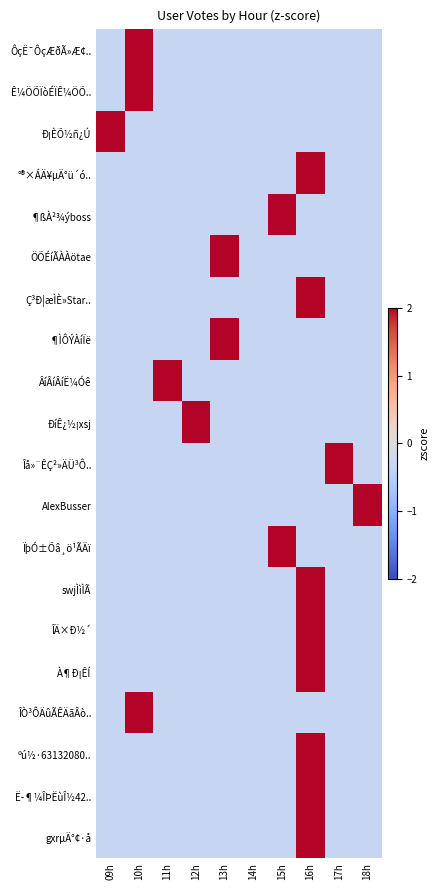

Reading left to right, what are all the values shown in this chart?

ÔçË¯ÔçÆðÃ»Æ¢..: 09h=-0.3	10h=3.0	11h=-0.3	12h=-0.3	13h=-0.3	14h=-0.3	15h=-0.3	16h=-0.3	17h=-0.3	18h=-0.3
Ê¼ÖÕÏòÉÏÊ¼ÖÕ..: 09h=-0.3	10h=3.0	11h=-0.3	12h=-0.3	13h=-0.3	14h=-0.3	15h=-0.3	16h=-0.3	17h=-0.3	18h=-0.3
Ð¡ÈÕ½ñ¿Ú: 09h=3.0	10h=-0.3	11h=-0.3	12h=-0.3	13h=-0.3	14h=-0.3	15h=-0.3	16h=-0.3	17h=-0.3	18h=-0.3
°®×ÁÄ¥µÄ°ü´ó..: 09h=-0.3	10h=-0.3	11h=-0.3	12h=-0.3	13h=-0.3	14h=-0.3	15h=-0.3	16h=3.0	17h=-0.3	18h=-0.3
¶ßÀ²¾ýboss: 09h=-0.3	10h=-0.3	11h=-0.3	12h=-0.3	13h=-0.3	14h=-0.3	15h=3.0	16h=-0.3	17h=-0.3	18h=-0.3
ÖÕÉíÃÀÀötae: 09h=-0.3	10h=-0.3	11h=-0.3	12h=-0.3	13h=3.0	14h=-0.3	15h=-0.3	16h=-0.3	17h=-0.3	18h=-0.3
Ç³Ð¦æÌÈ»Star..: 09h=-0.3	10h=-0.3	11h=-0.3	12h=-0.3	13h=-0.3	14h=-0.3	15h=-0.3	16h=3.0	17h=-0.3	18h=-0.3
¶ÌÔÝÀíÏë: 09h=-0.3	10h=-0.3	11h=-0.3	12h=-0.3	13h=3.0	14h=-0.3	15h=-0.3	16h=-0.3	17h=-0.3	18h=-0.3
ÂíÂíÂíË¼Óê: 09h=-0.3	10h=-0.3	11h=3.0	12h=-0.3	13h=-0.3	14h=-0.3	15h=-0.3	16h=-0.3	17h=-0.3	18h=-0.3
ÐíÊ¿½¡xsj: 09h=-0.3	10h=-0.3	11h=-0.3	12h=3.0	13h=-0.3	14h=-0.3	15h=-0.3	16h=-0.3	17h=-0.3	18h=-0.3
Îå»¨ÊÇ²»ÄÜ³Ô..: 09h=-0.3	10h=-0.3	11h=-0.3	12h=-0.3	13h=-0.3	14h=-0.3	15h=-0.3	16h=-0.3	17h=3.0	18h=-0.3
AlexBusser: 09h=-0.3	10h=-0.3	11h=-0.3	12h=-0.3	13h=-0.3	14h=-0.3	15h=-0.3	16h=-0.3	17h=-0.3	18h=3.0
ÏþÓ±Õâ¸ö¹ÃÄï: 09h=-0.3	10h=-0.3	11h=-0.3	12h=-0.3	13h=-0.3	14h=-0.3	15h=3.0	16h=-0.3	17h=-0.3	18h=-0.3
swjÌìÌÃ: 09h=-0.3	10h=-0.3	11h=-0.3	12h=-0.3	13h=-0.3	14h=-0.3	15h=-0.3	16h=3.0	17h=-0.3	18h=-0.3
ÎÄ×Ð½´: 09h=-0.3	10h=-0.3	11h=-0.3	12h=-0.3	13h=-0.3	14h=-0.3	15h=-0.3	16h=3.0	17h=-0.3	18h=-0.3
À¶Ð¡ÊÍ: 09h=-0.3	10h=-0.3	11h=-0.3	12h=-0.3	13h=-0.3	14h=-0.3	15h=-0.3	16h=3.0	17h=-0.3	18h=-0.3
ÎÒ³ÔÄûÃÊÄãÂò..: 09h=-0.3	10h=3.0	11h=-0.3	12h=-0.3	13h=-0.3	14h=-0.3	15h=-0.3	16h=-0.3	17h=-0.3	18h=-0.3
ºú½·63132080..: 09h=-0.3	10h=-0.3	11h=-0.3	12h=-0.3	13h=-0.3	14h=-0.3	15h=-0.3	16h=3.0	17h=-0.3	18h=-0.3
Ë­¶¼ÎÞËùÎ½42..: 09h=-0.3	10h=-0.3	11h=-0.3	12h=-0.3	13h=-0.3	14h=-0.3	15h=-0.3	16h=3.0	17h=-0.3	18h=-0.3
gxrµÄ°¢·å: 09h=-0.3	10h=-0.3	11h=-0.3	12h=-0.3	13h=-0.3	14h=-0.3	15h=-0.3	16h=3.0	17h=-0.3	18h=-0.3